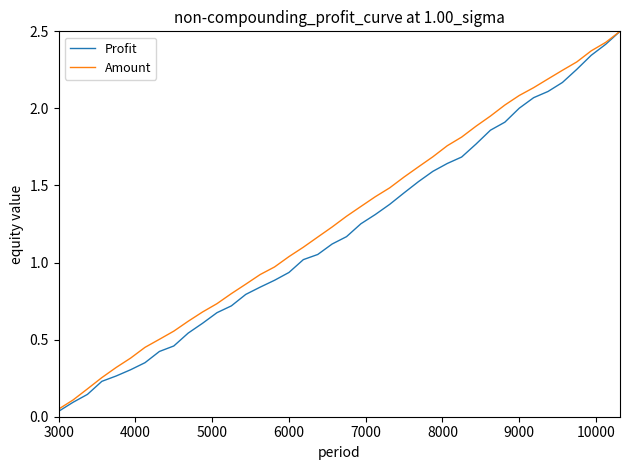

What is the maximum value for Amount?

2.5